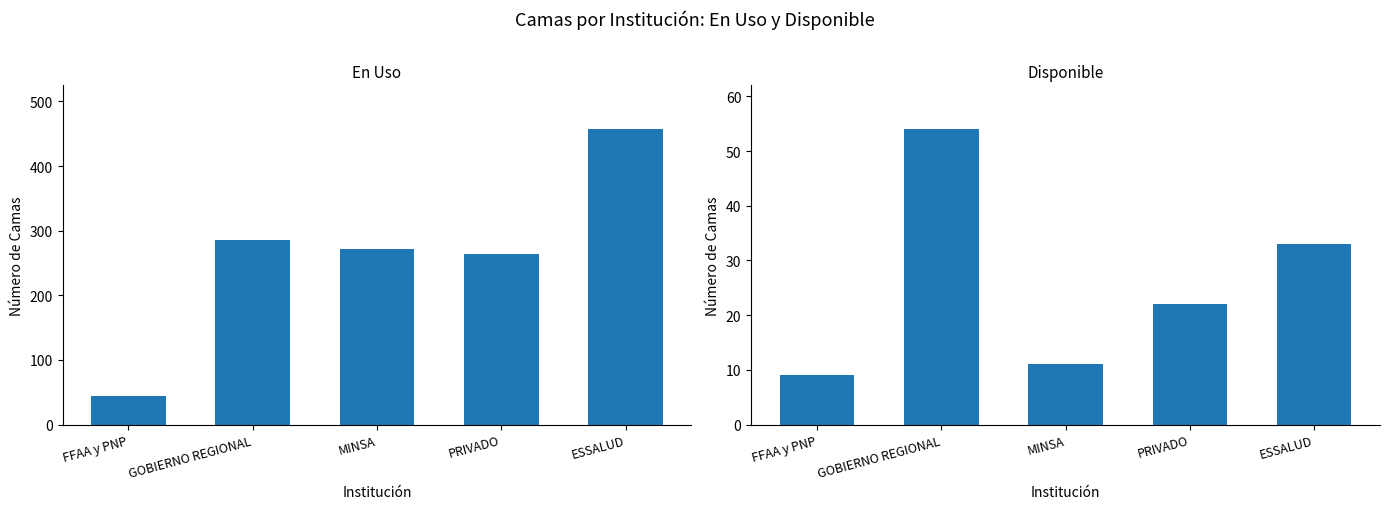

How many bars are there in total?

10